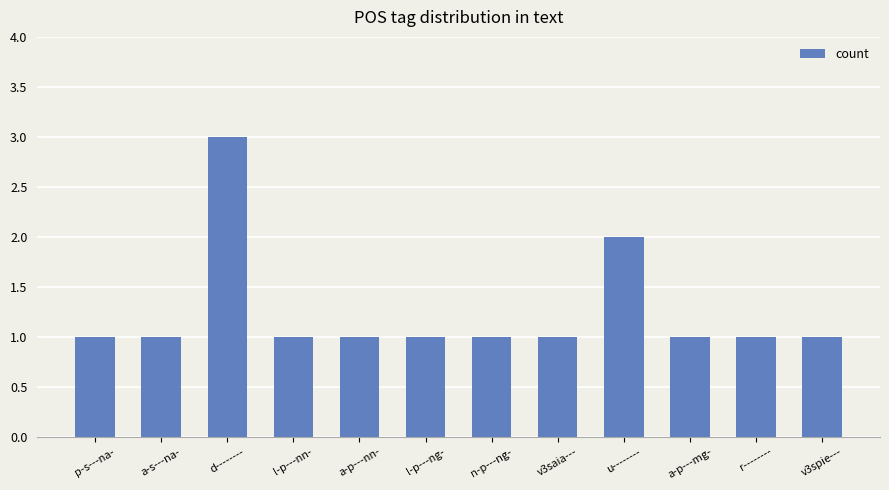

Which label corresponds to the largest value in the chart?

d--------